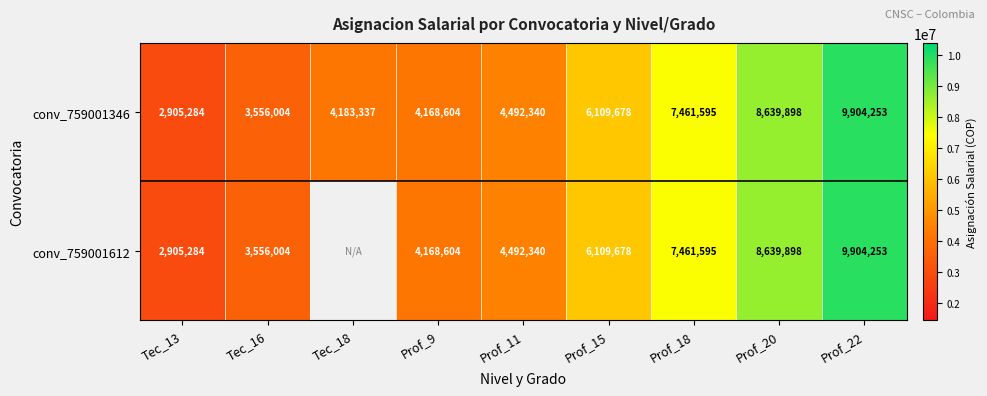

Is it true that conv_759001612 equals 5208289 at Tec_13?

False